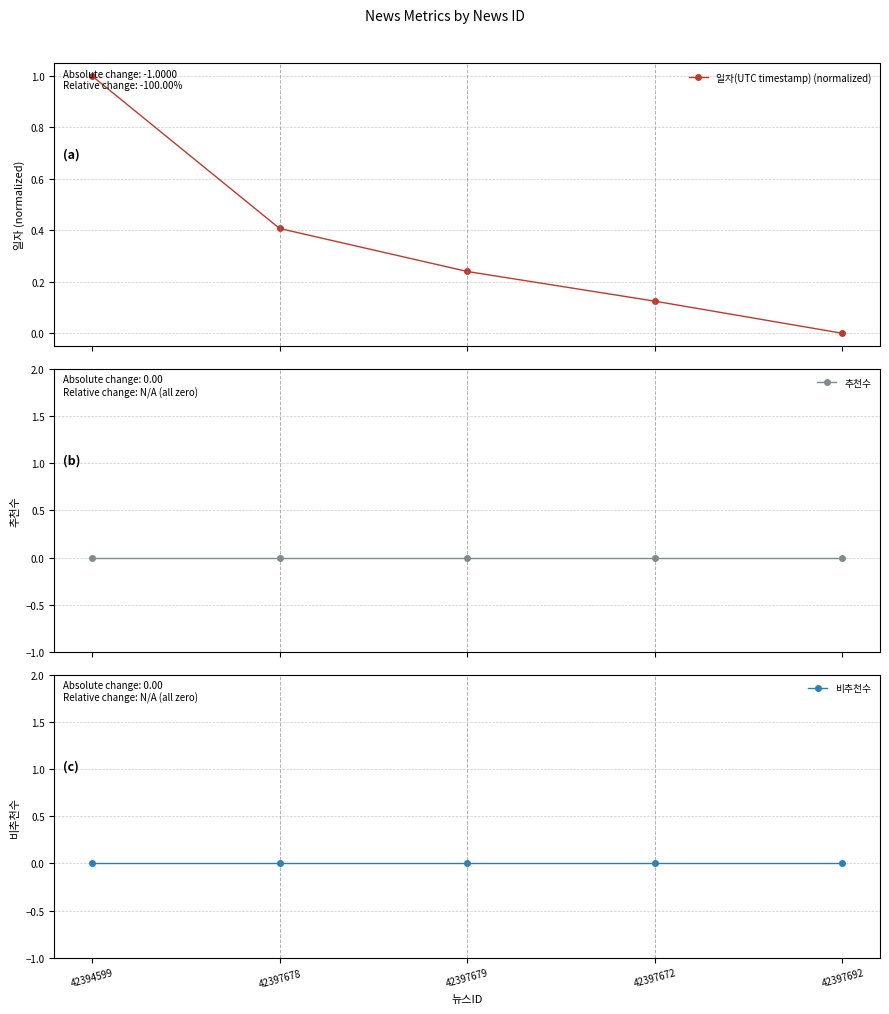

At which category is the sum across all series the highest?

42394599